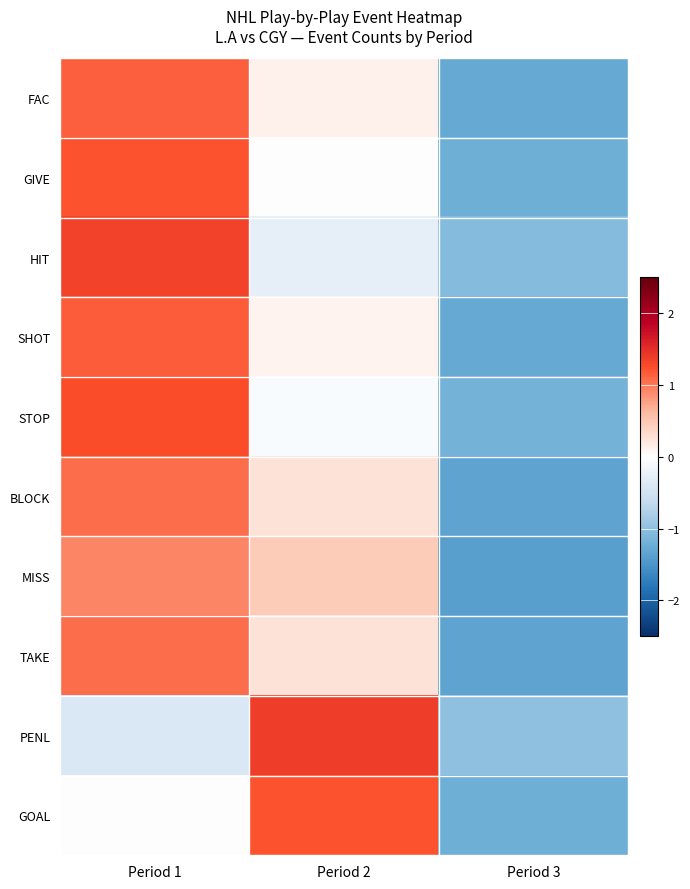

Rank the series at Period 3 from lowest to highest value.

MISS, BLOCK, TAKE, FAC, SHOT, GIVE, GOAL, STOP, HIT, PENL